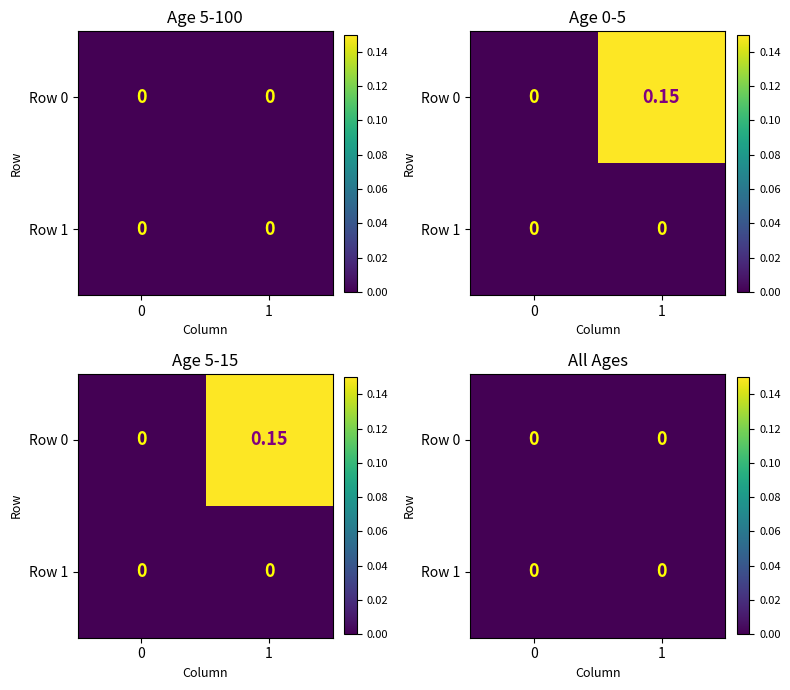

True or false: 5-15 has a value of 0.0 at 2.

True